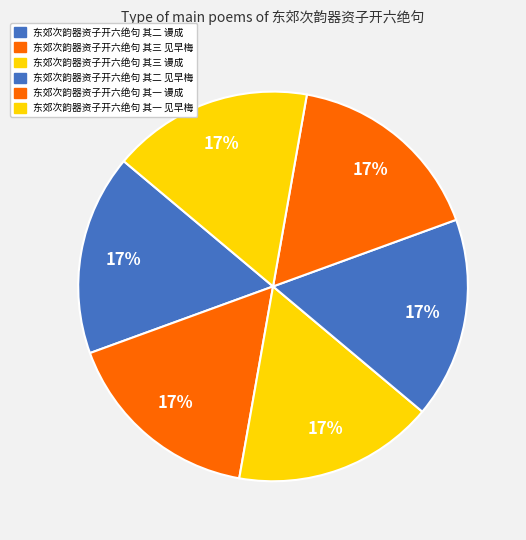

To the nearest percent, what portion does 东郊次韵器资子开六绝句 其三 见早梅 represent?

17%